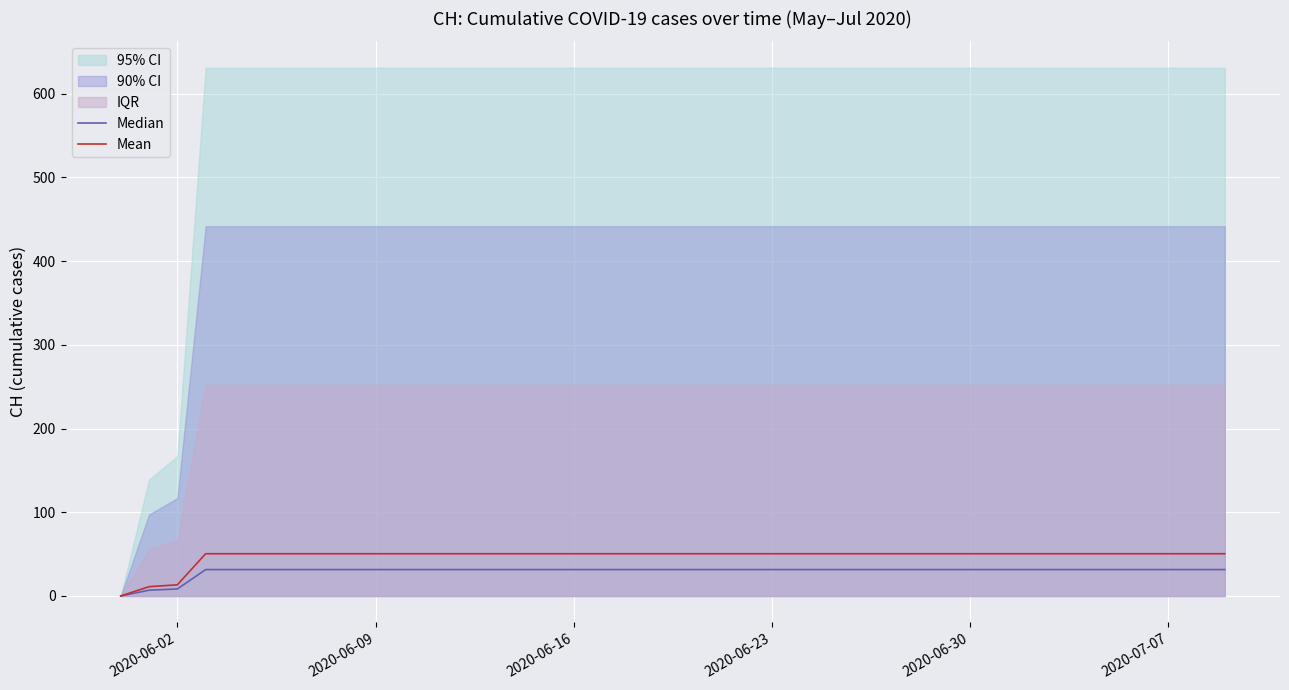

The value of Mean at 2020-07-07 is 50.5. True or false?

True